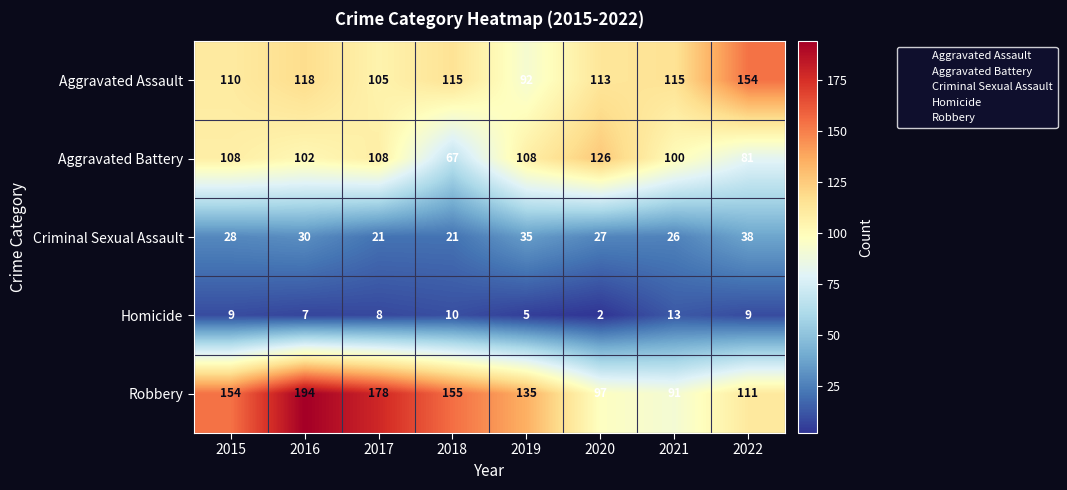

What is the total value across all series at 2019?

375